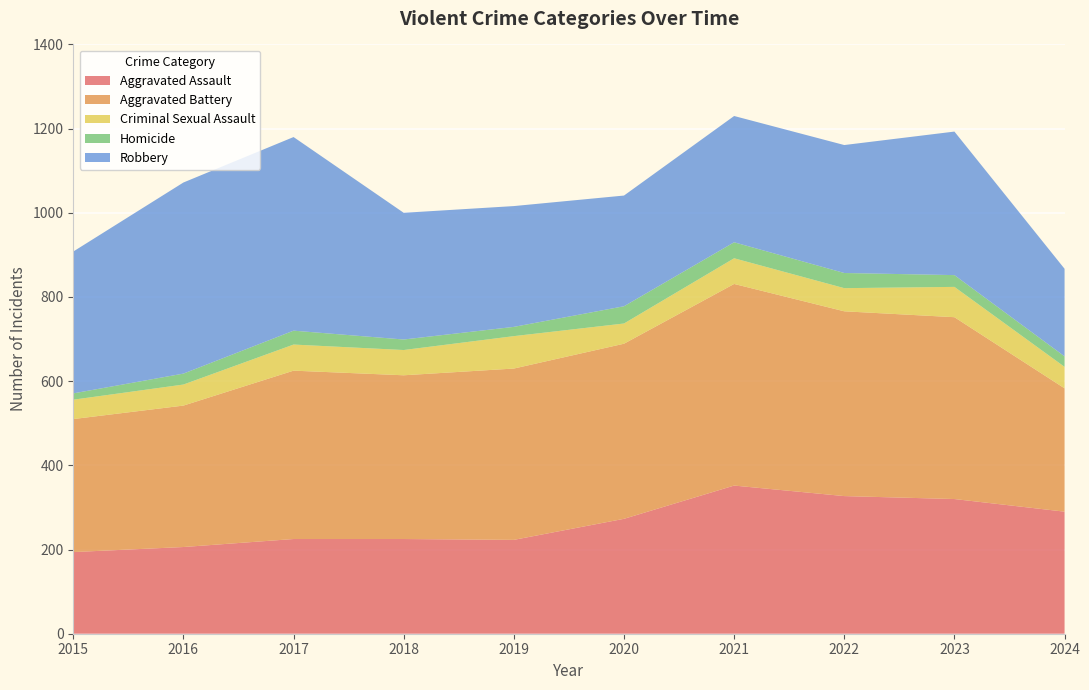

Reading left to right, what are all the values shown in this chart?

Aggravated Assault: 194	206	225	225	223	273	352	327	320	290
Aggravated Battery: 316	336	400	389	407	416	479	439	432	293
Criminal Sexual Assault: 46	50	62	60	77	48	61	55	72	51
Homicide: 15	26	33	25	22	41	38	36	28	25
Robbery: 337	454	460	301	287	263	300	304	341	208